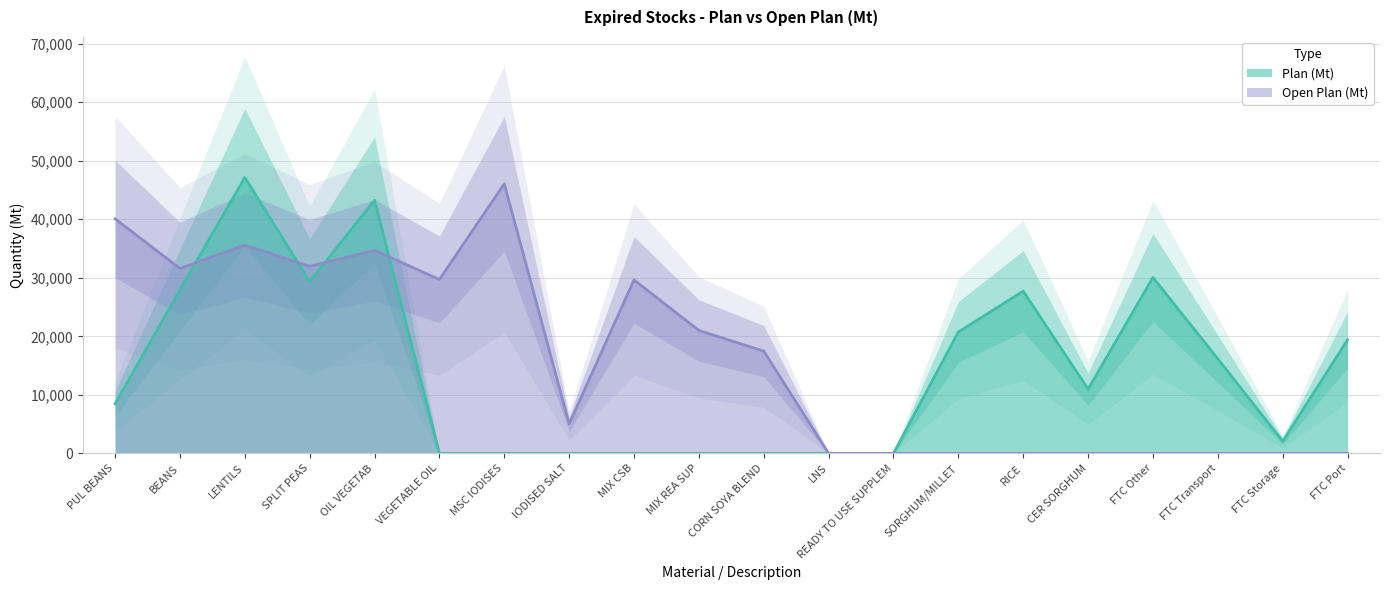

Read the Open Plan (Mt) value at SPLIT PEAS, to the nearest 100.

31900